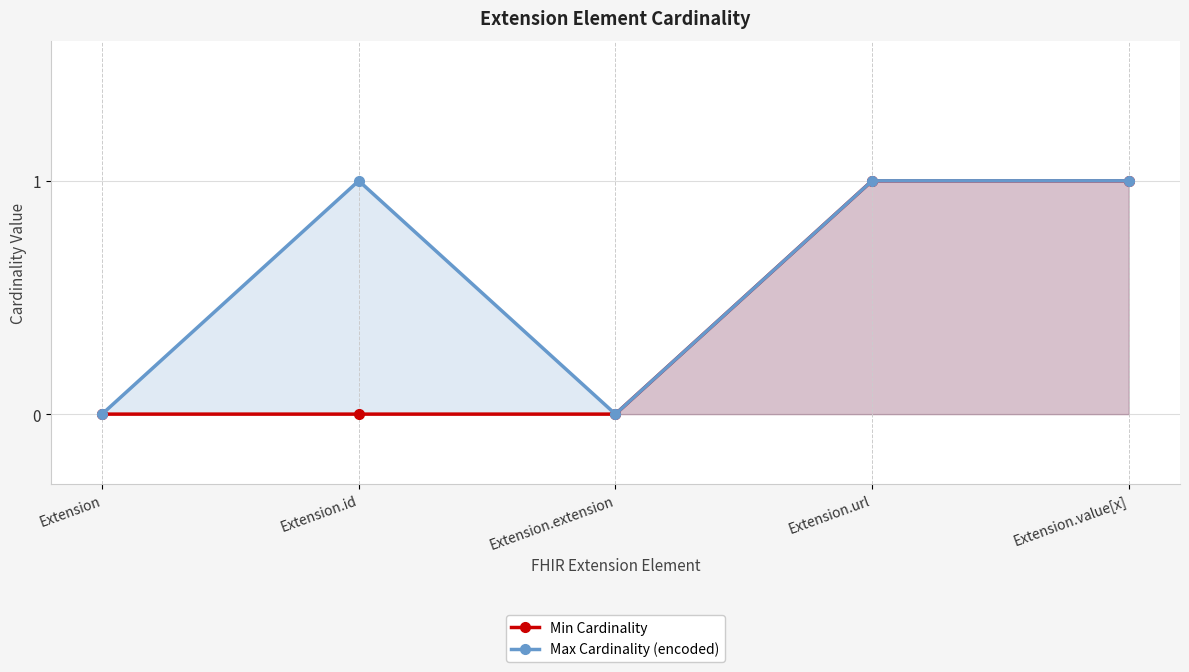

Reading left to right, extract all data points from this chart.

Min Cardinality: Extension=0	Extension.id=0	Extension.extension=0	Extension.url=1	Extension.value[x]=1
Max Cardinality (encoded): Extension=0	Extension.id=1	Extension.extension=0	Extension.url=1	Extension.value[x]=1